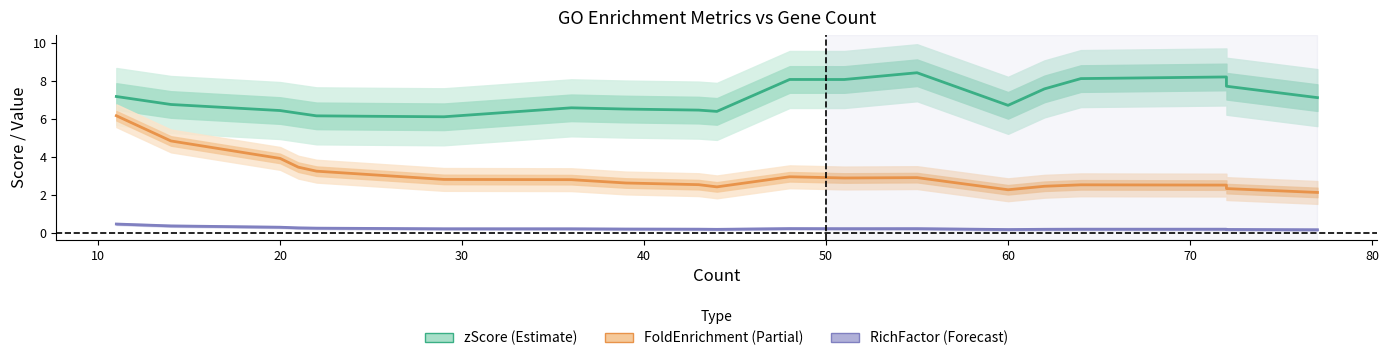

True or false: FoldEnrichment (Partial) and zScore (Estimate) intersect in this chart.

False